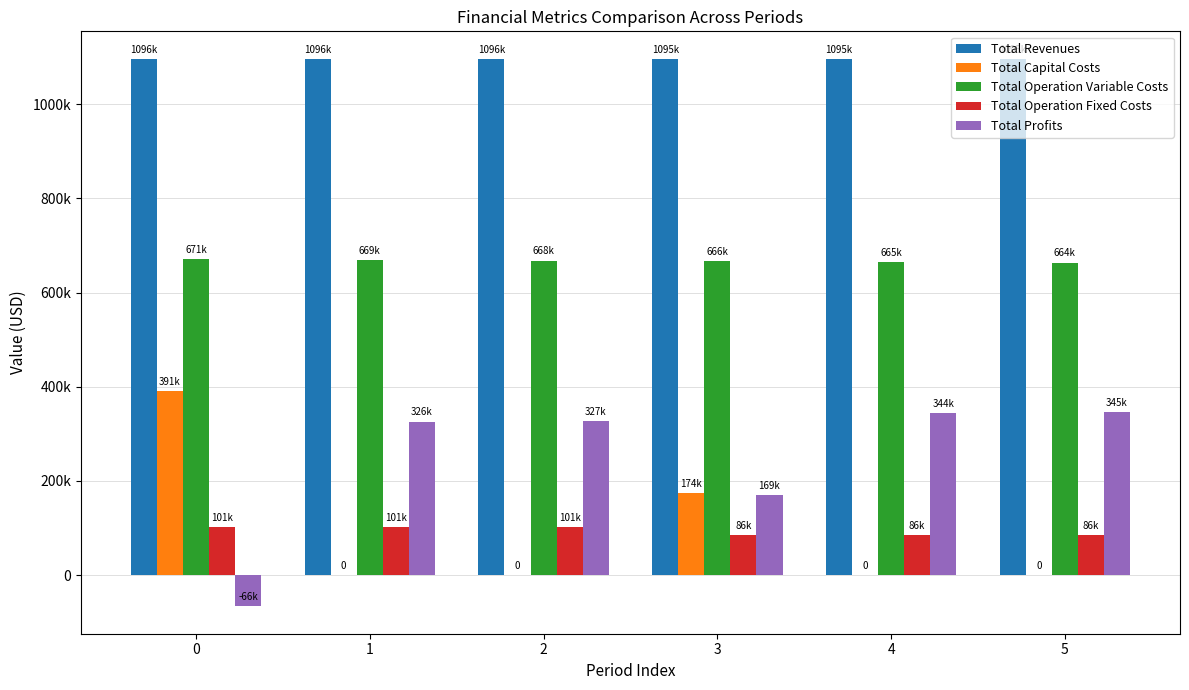

Does the chart contain stacked bars?

No